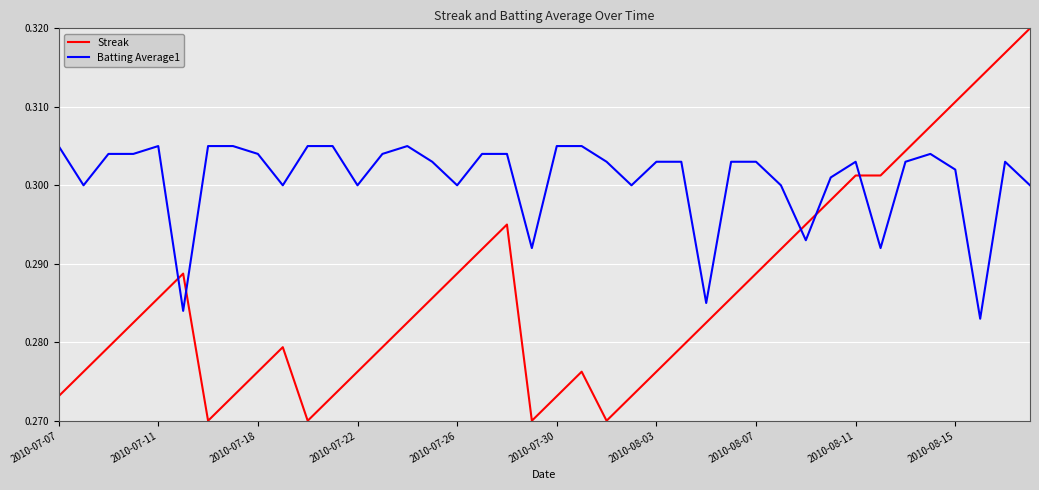

Which series has the widest spread of values?

Streak